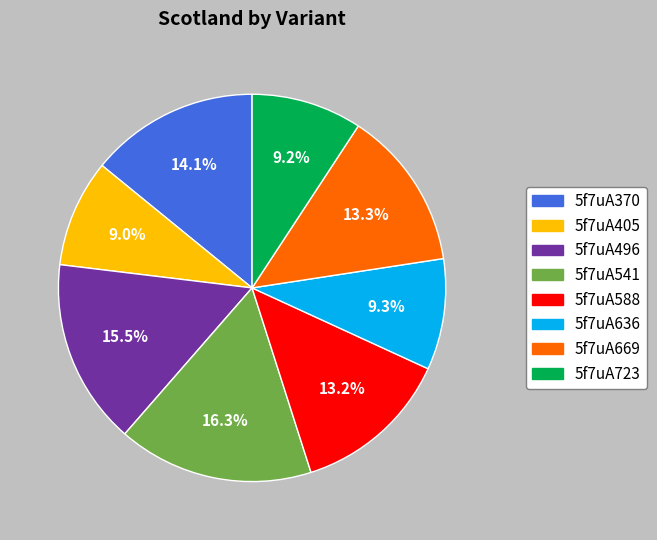

Which slice is the largest?

5f7uA541